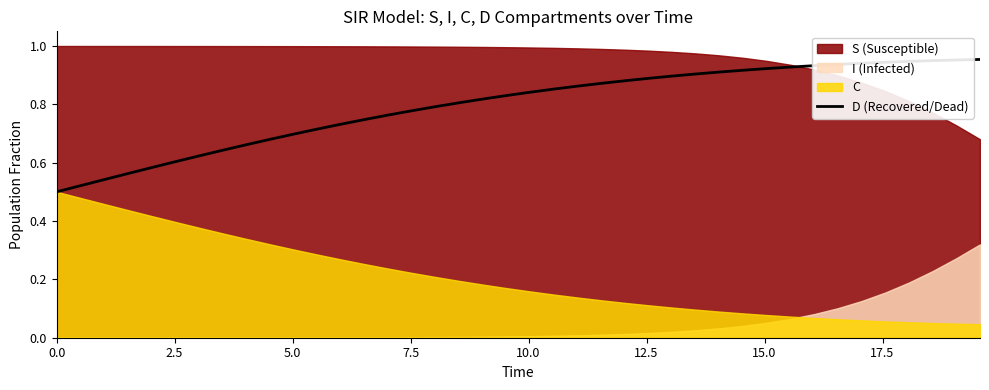

True or false: there are more than 0 points higher than both neighbors.

False